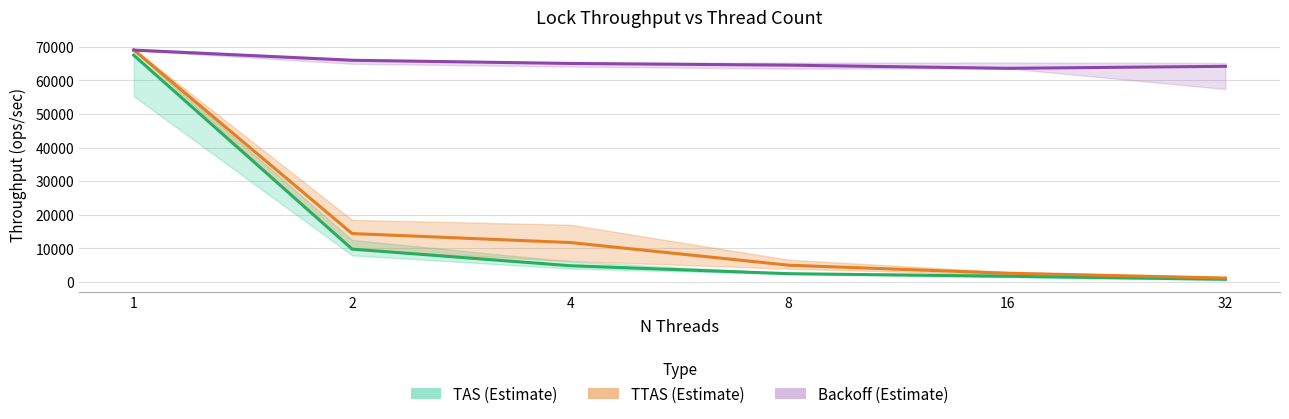

How many values in the Backoff series are below 65014?

3